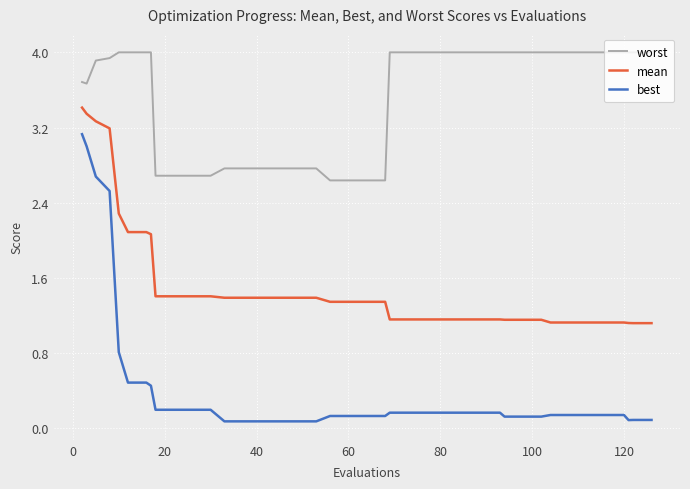

True or false: worst and mean cross at least once.

False